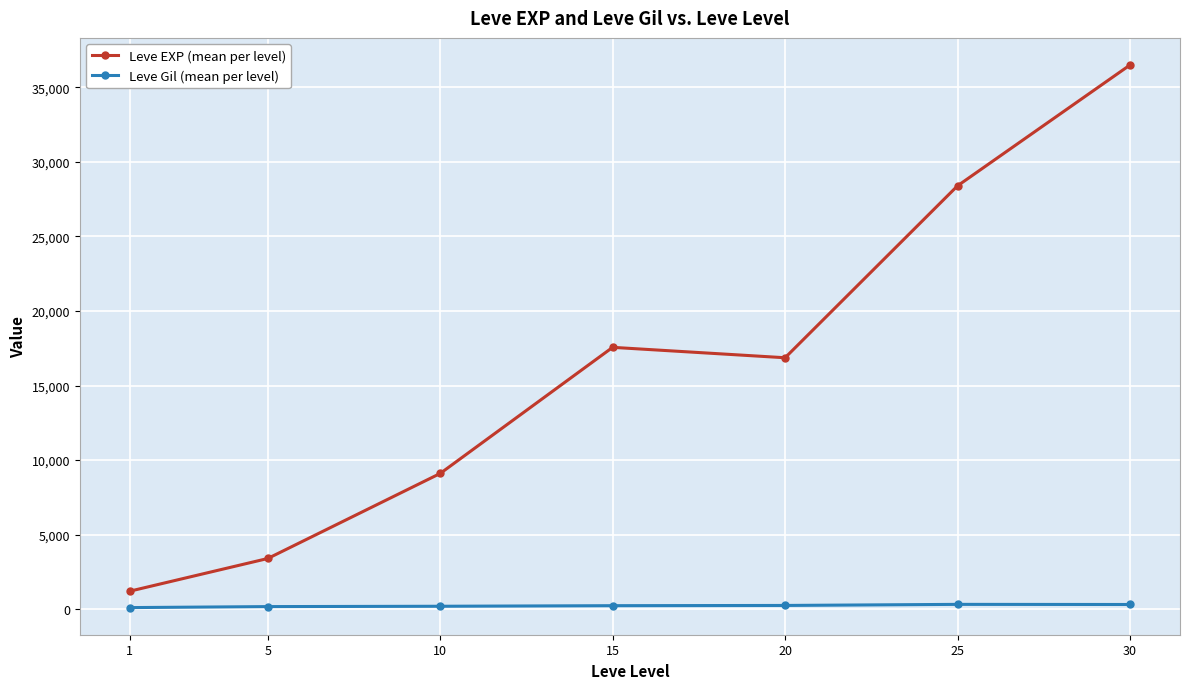

Rank the series by their average value, from highest to lowest.

Leve EXP (mean per level), Leve Gil (mean per level)